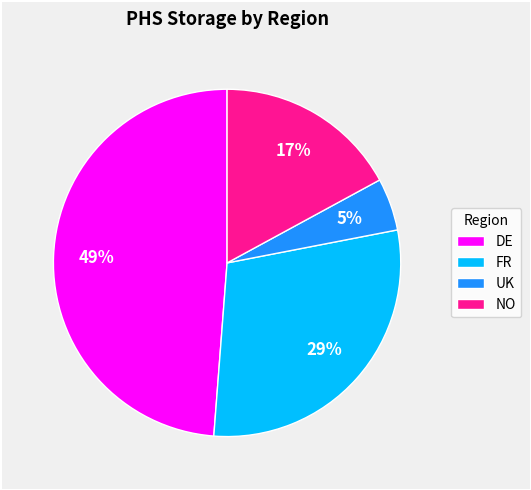

To the nearest percent, what is the average slice percentage?

25%